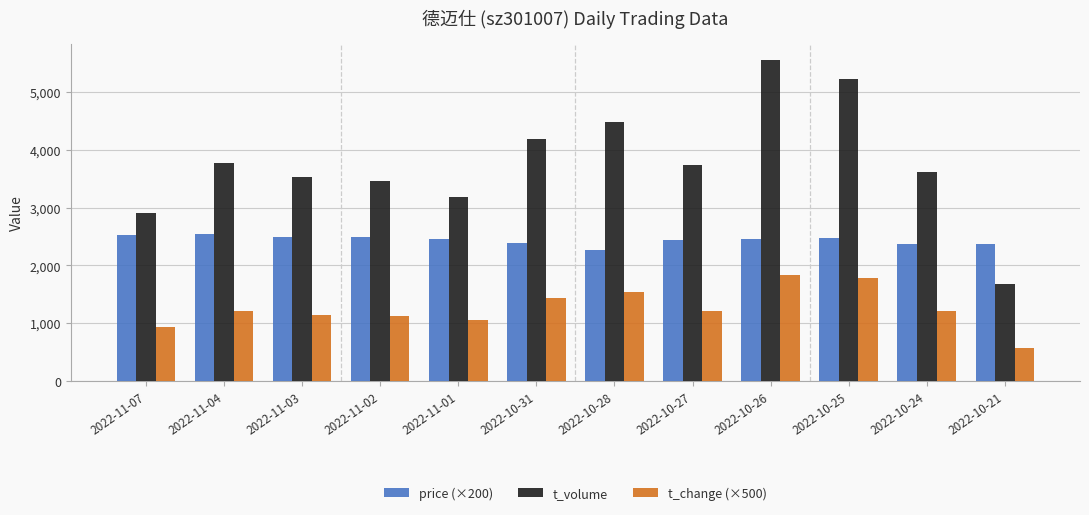

List the series in order of their overall mean, highest first.

t_volume, price (×200), t_change (×500)